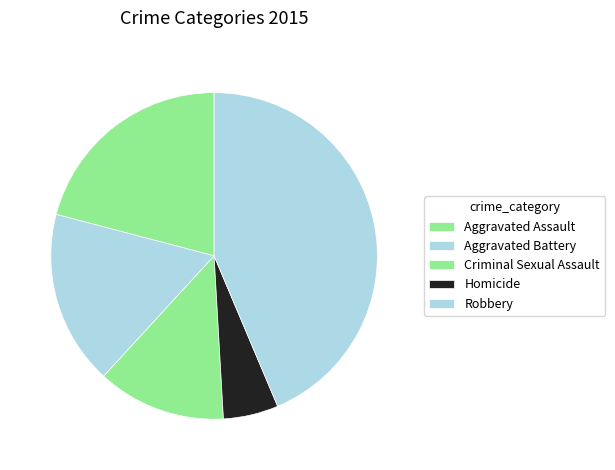

Does Robbery account for over 50% of the chart?

No